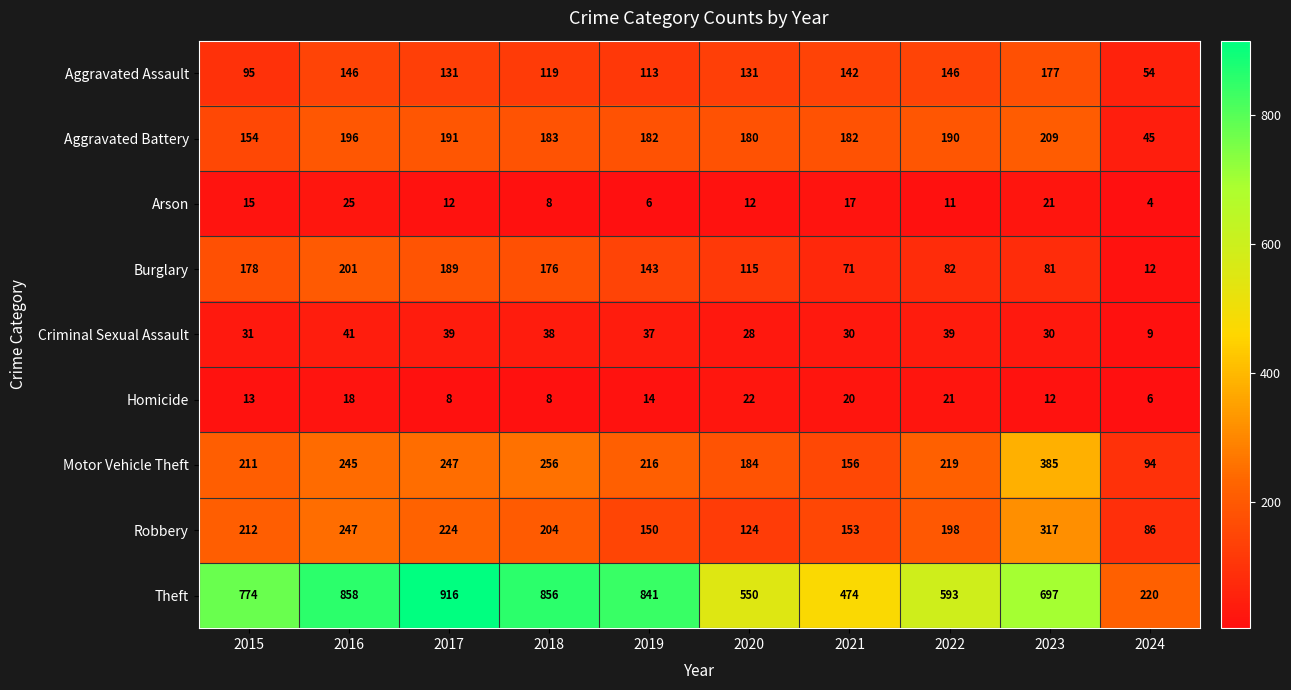

Which category has the highest value across all series?

2017